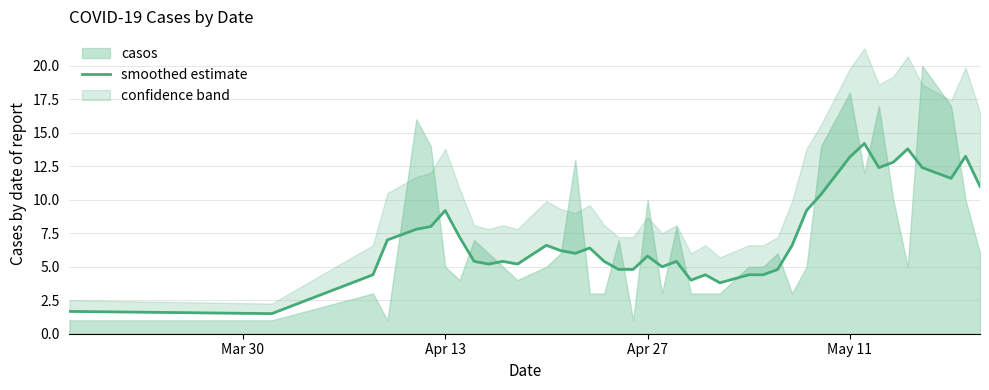

At which category does the data reach its first local valley?

Apr 13